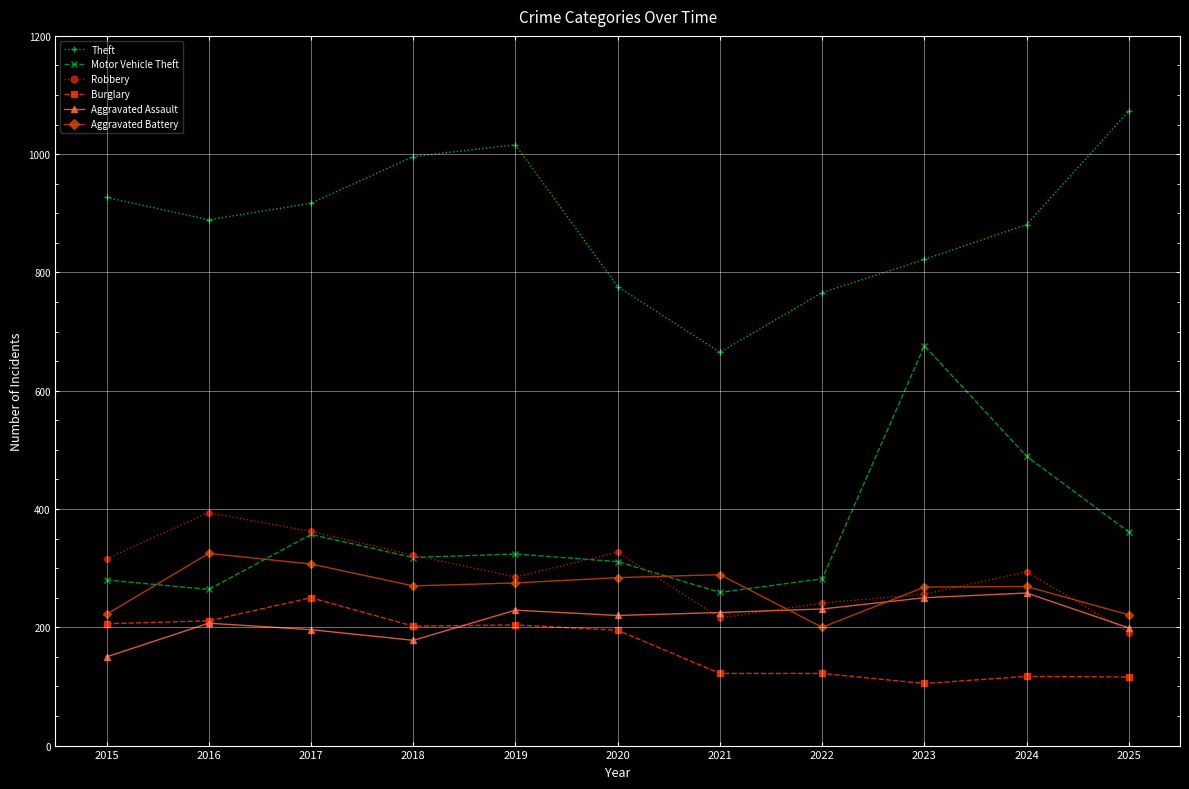

True or false: Burglary and Aggravated Battery intersect in this chart.

False